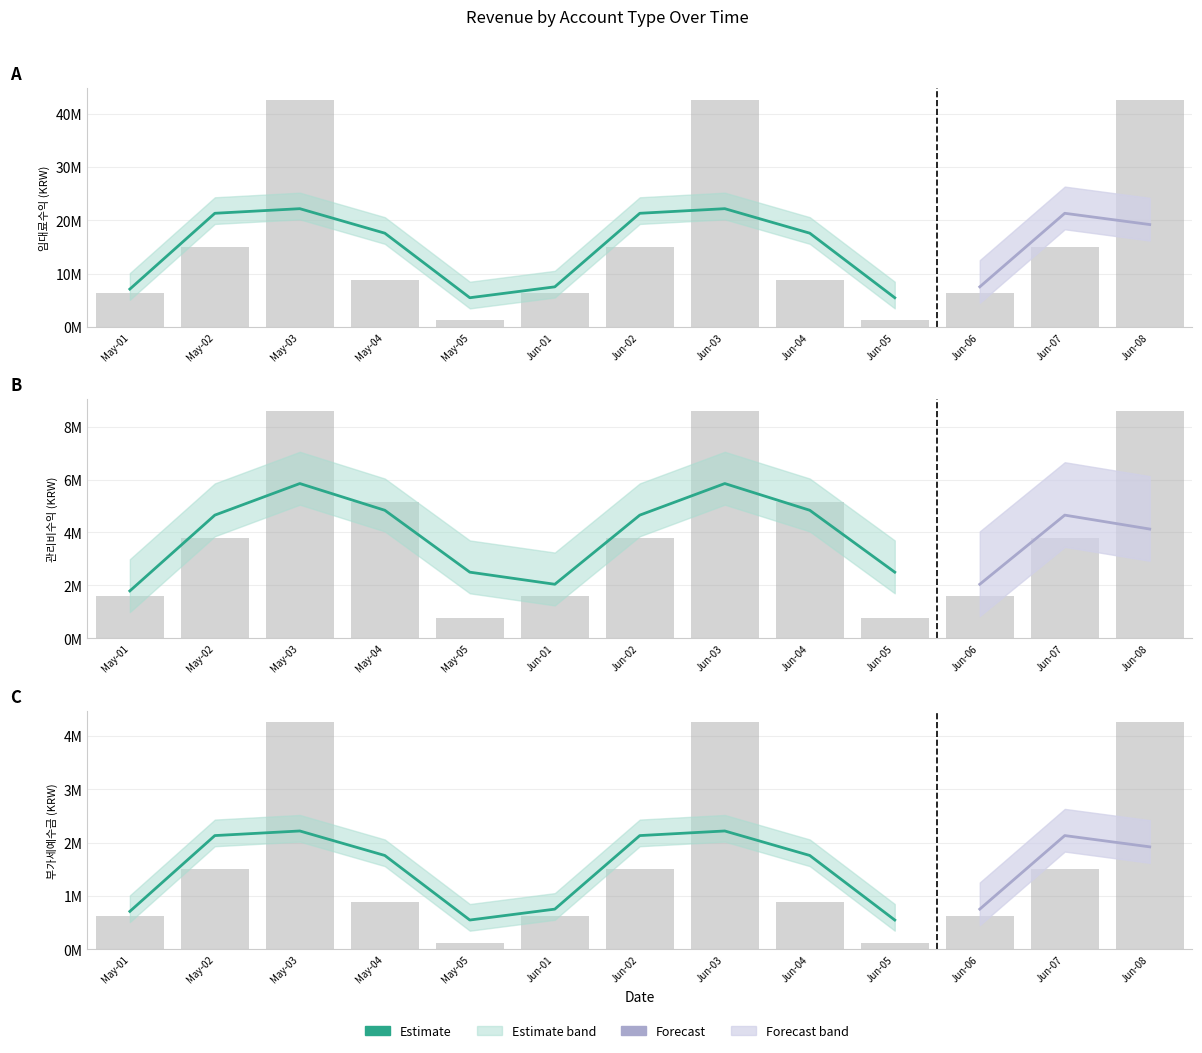

What is the minimum value for 부가세예수금?

127300